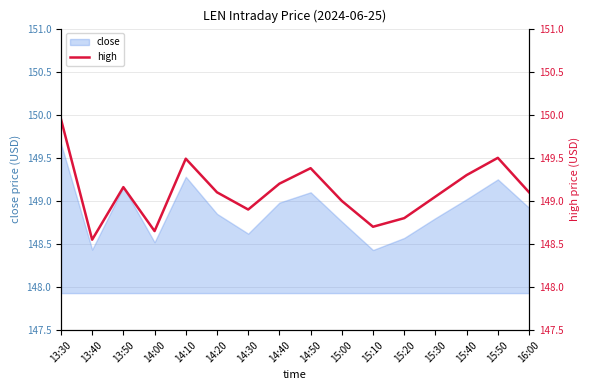

What is the ratio of the value at 14:50 to the value at 16:00?

1.0